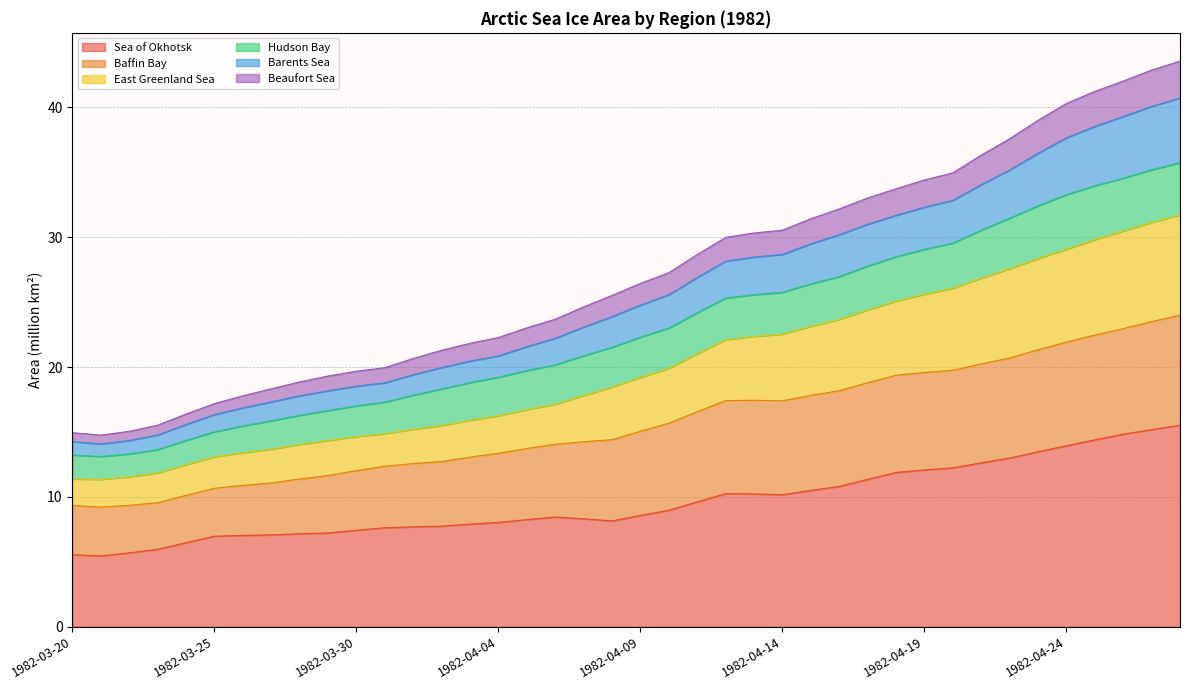

At which label does Barents Sea reach its peak?

1982-04-28